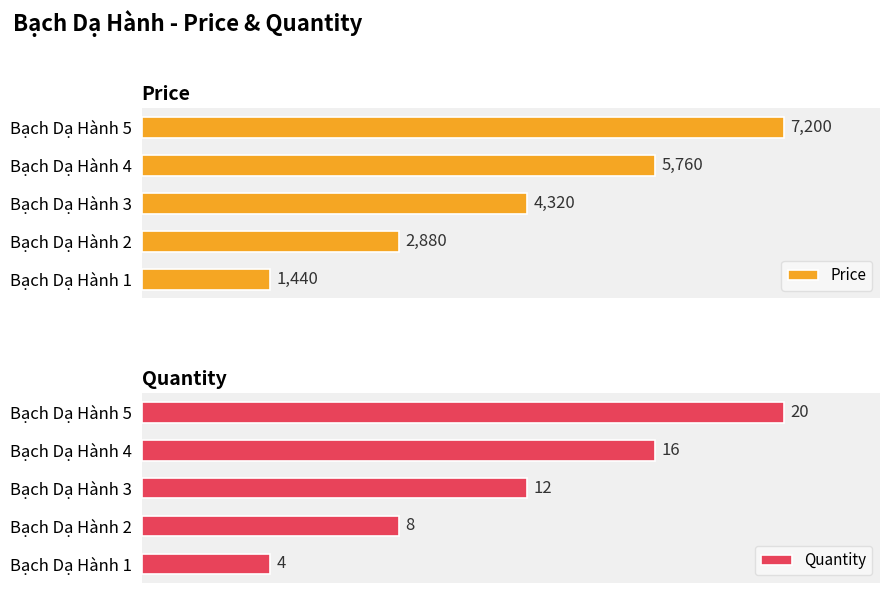

What are all the series names shown in the legend?

Price, Quantity